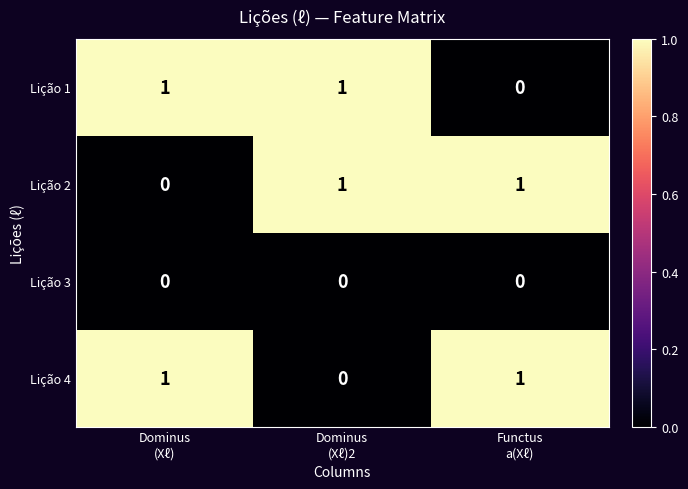

Reading left to right, transcribe all the data shown in this chart.

Lição 1: 1	1	0
Lição 2: 0	1	1
Lição 3: 0	0	0
Lição 4: 1	0	1